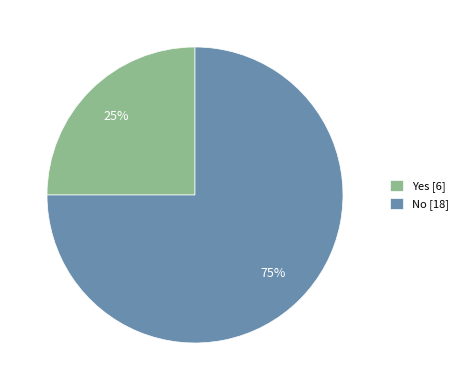

True or false: No accounts for 75% of the total.

True